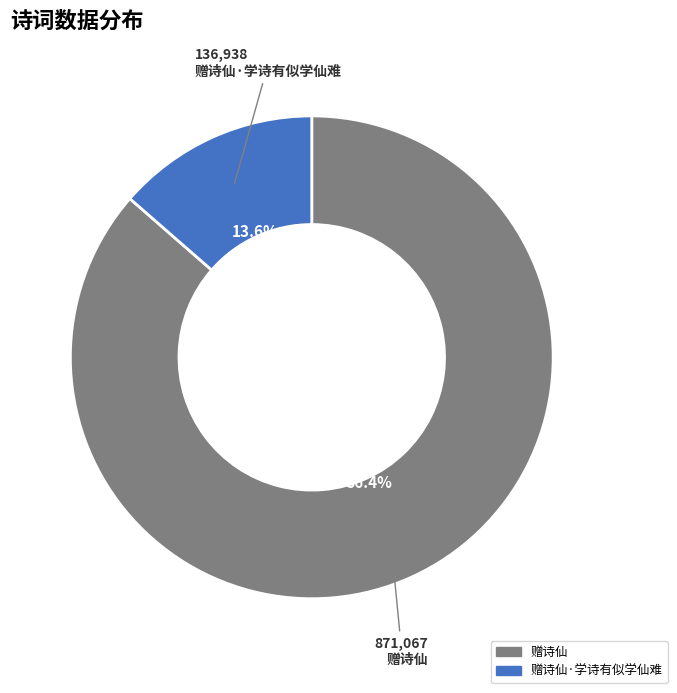

Is there any slice that represents more than half of the pie?

Yes